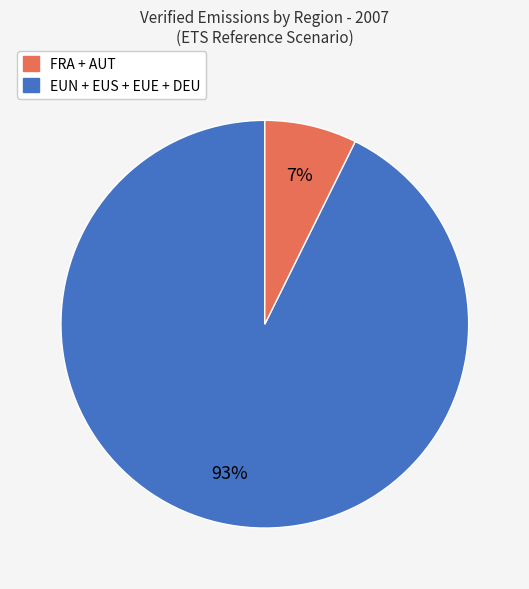

To the nearest percent, what is the average slice percentage?

50%